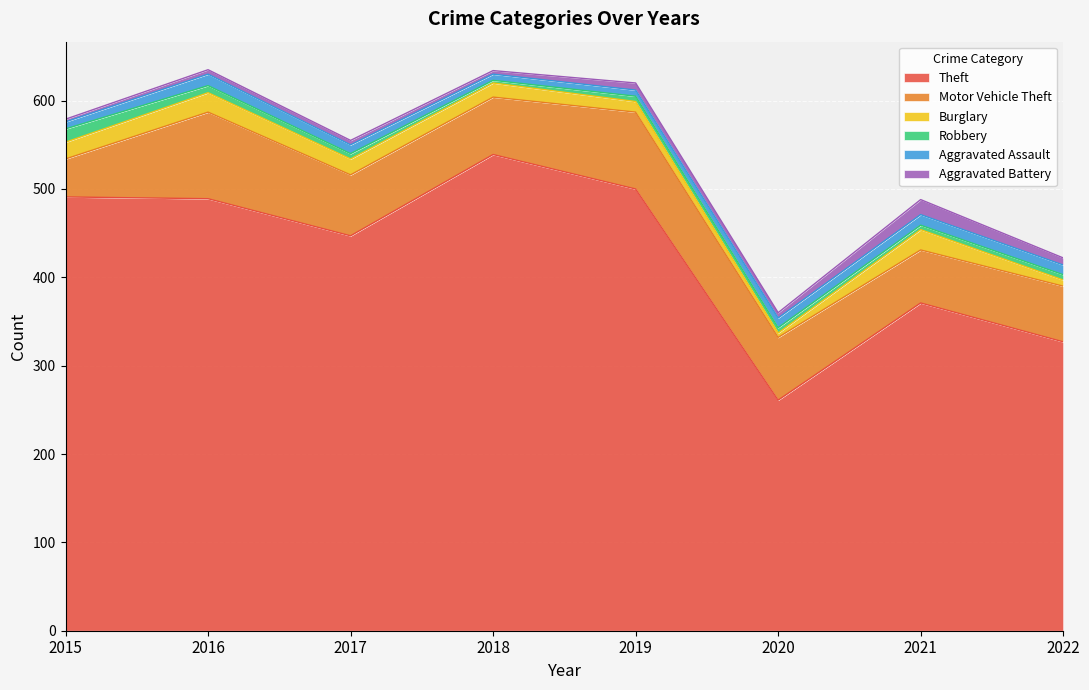

Which series changed the most between 2017 and 2020?

Theft